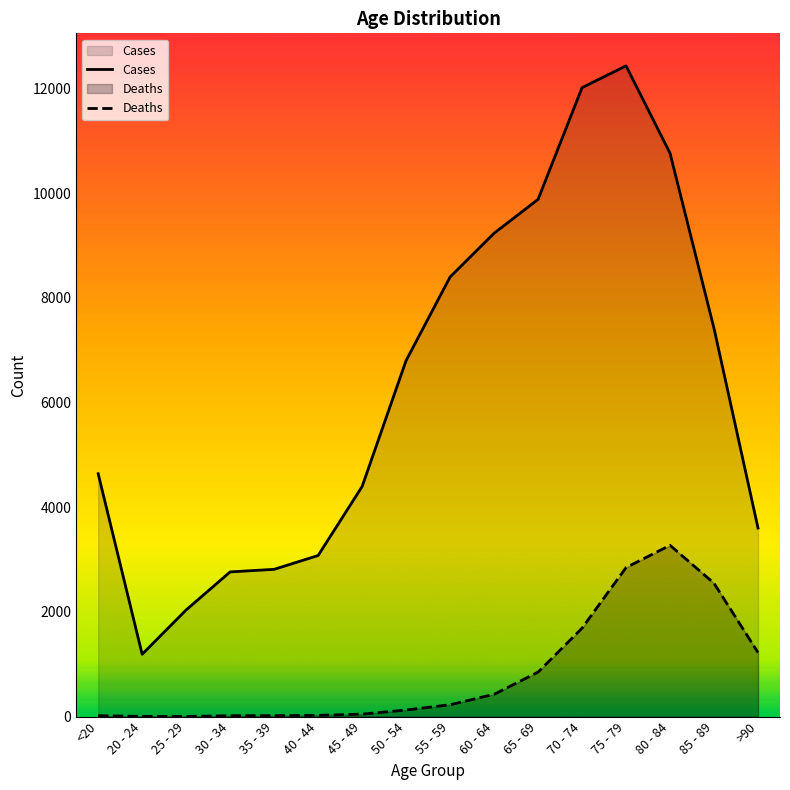

Where is Deaths nearest to the value 1638?

70 - 74